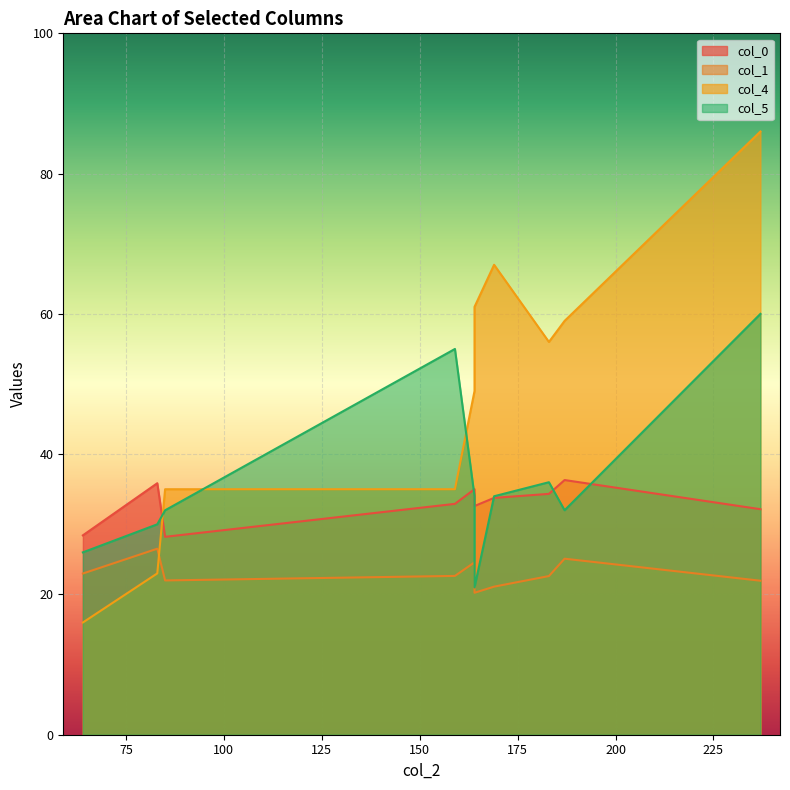

True or false: col_5 has a value of 14.5 at 64.

False